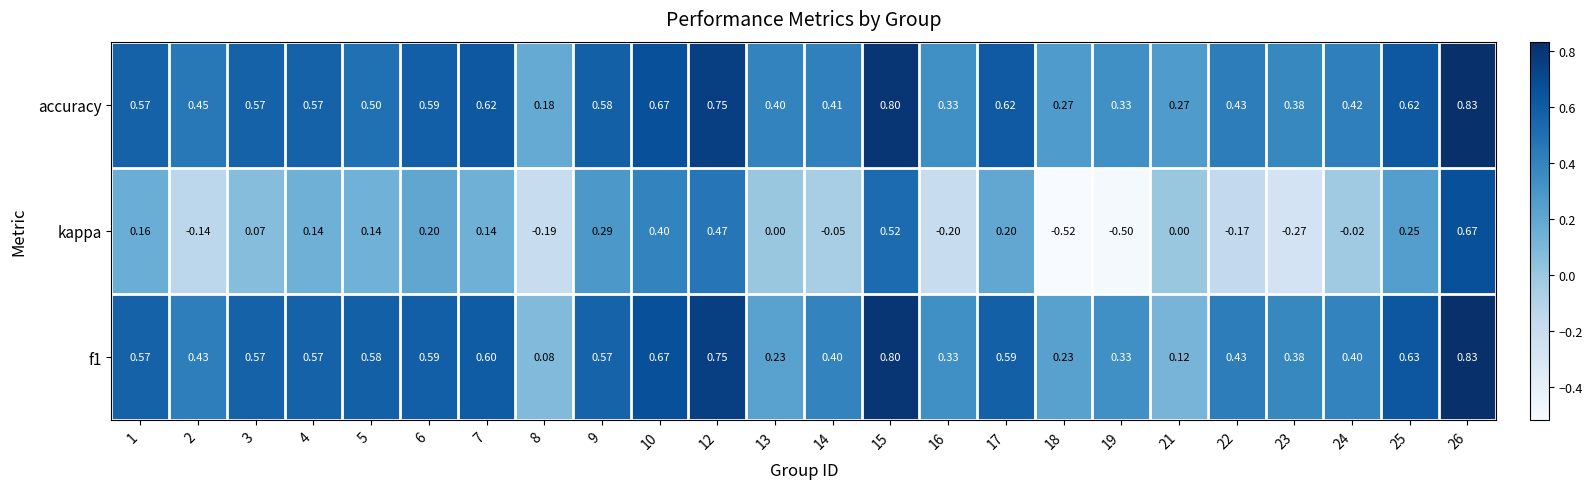

Which series has the largest total across all categories?

accuracy